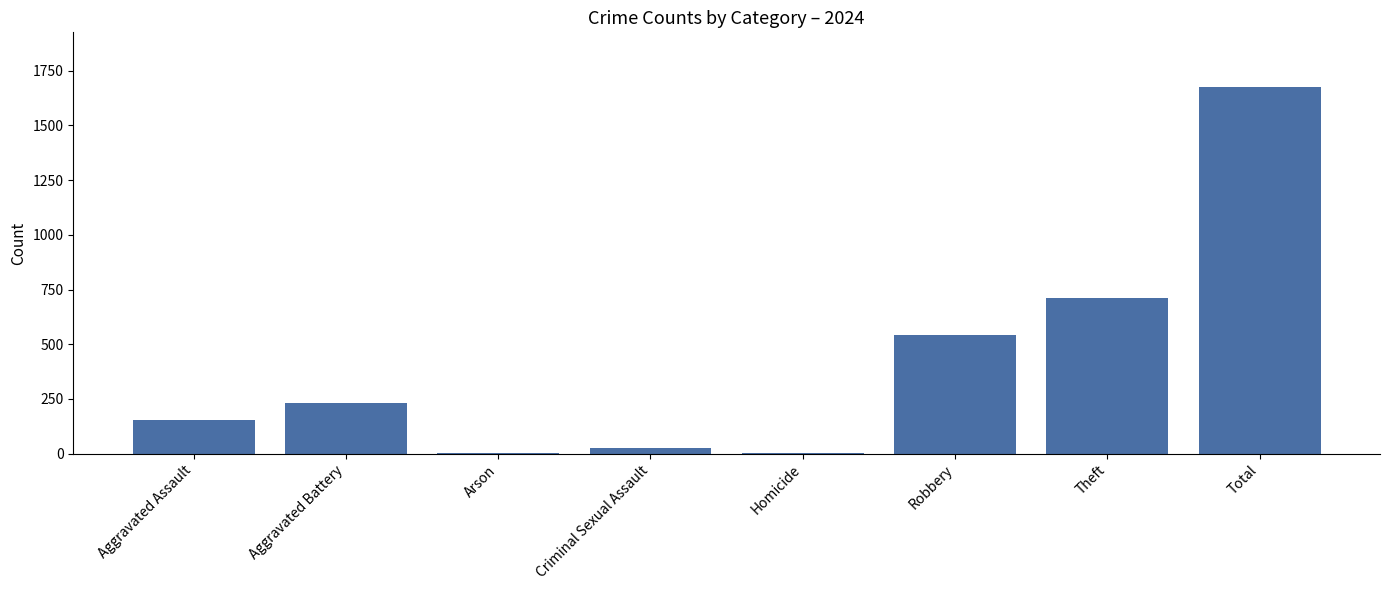

What is the average value?

418